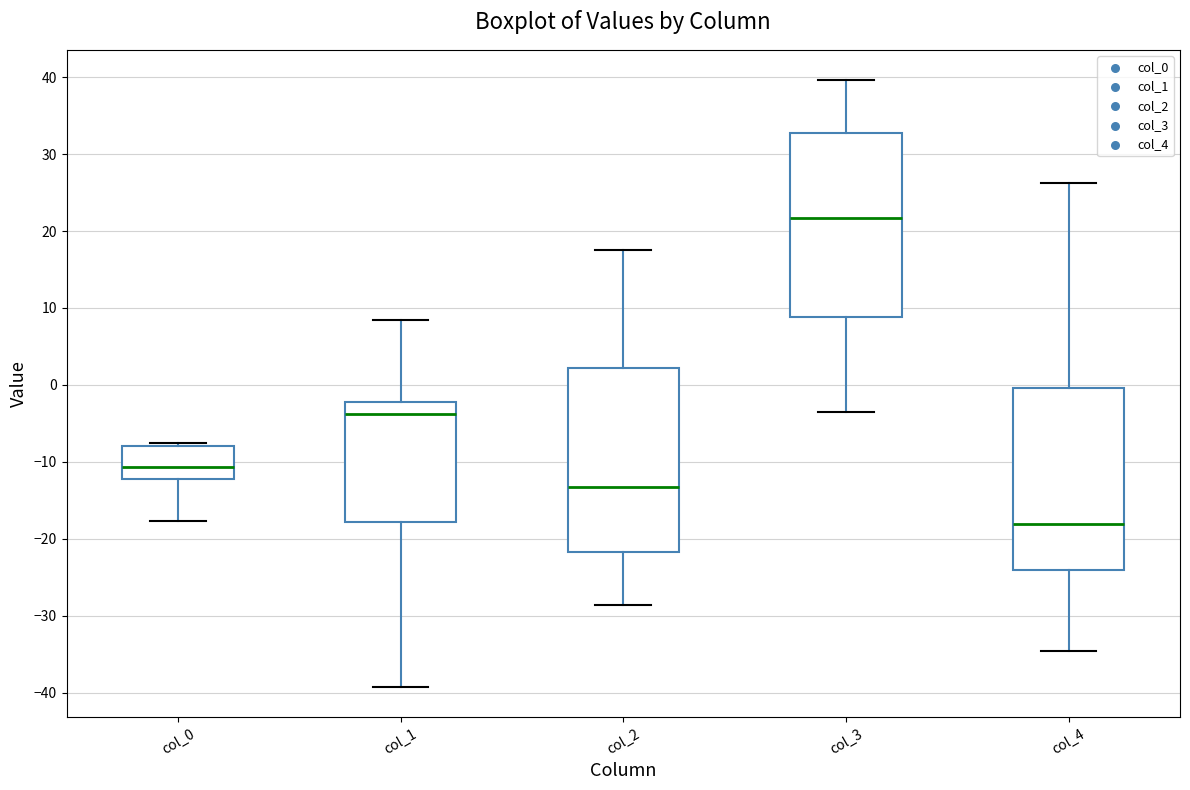

Reading left to right, read every box against the y-axis: the position of its median line, the range the box covers, and the ends of its whiskers. The values are not printed on the chart, so give them approximately, as read against the axis.

col_0: median -11, box -12 to -8, whiskers -18 to -8 (just above the box's upper edge)
col_1: median -4, box -18 to -2, whiskers -39 to 8
col_2: median -13, box -22 to 2, whiskers -29 to 18
col_3: median 22, box 9 to 33, whiskers -4 to 40
col_4: median -18, box -24 to 0, whiskers -35 to 26